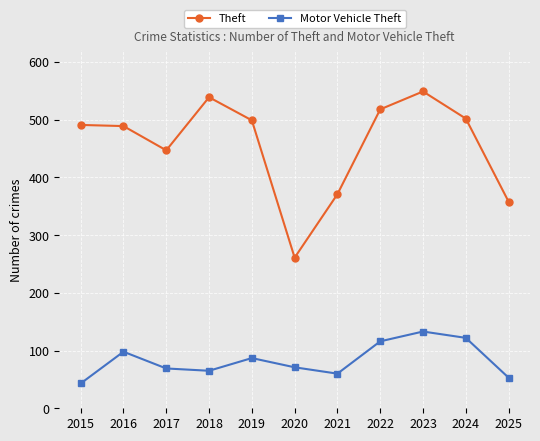

Which series has the largest total across all categories?

Theft